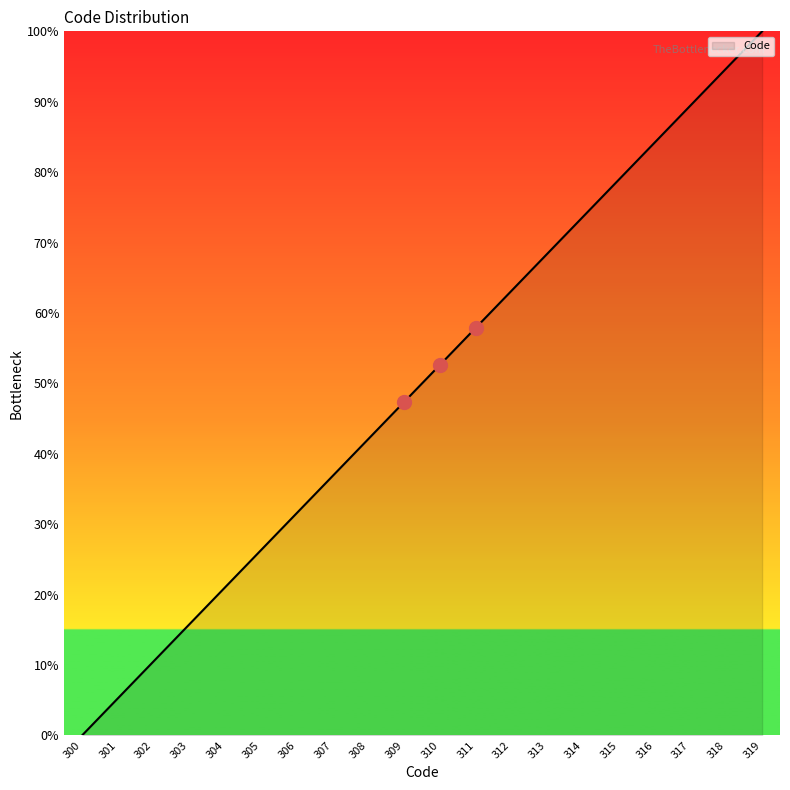

What is the change in value from 303 to 317?

+73.7